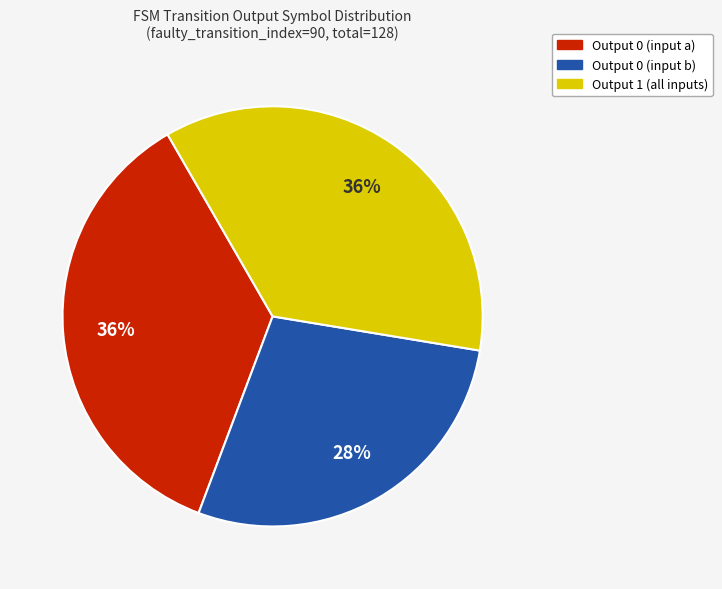

Do Output 0 (input a) and Output 1 (all inputs) together represent more than half of the pie?

Yes